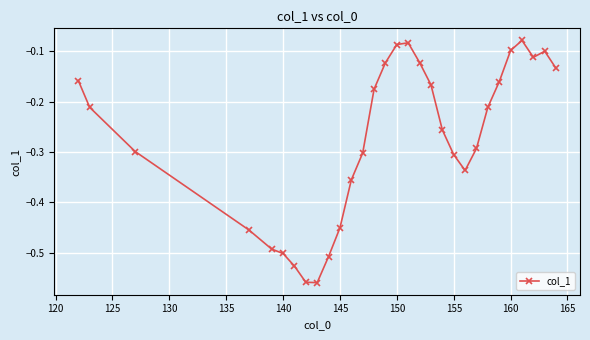

What is the difference between the maximum and minimum values?

0.5